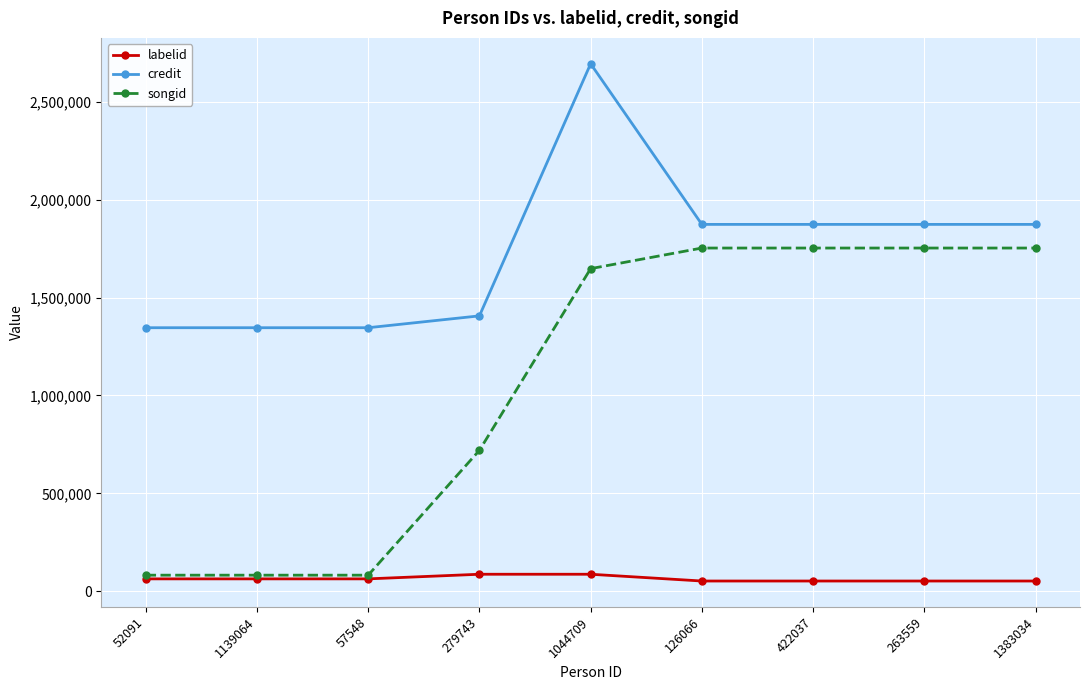

Is the value of labelid at 422037 greater than the value of credit at 279743?

No